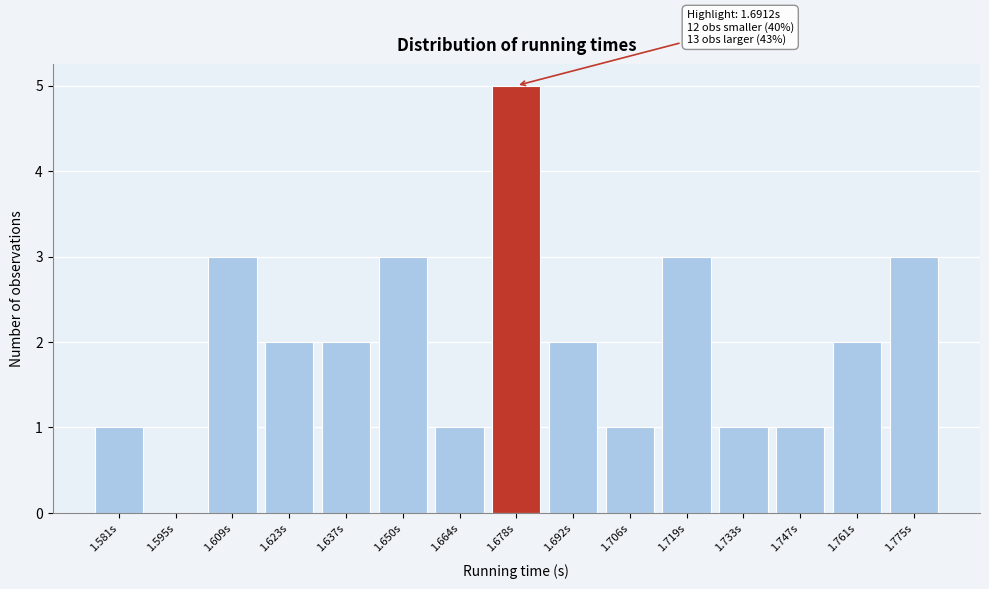

Reading left to right, transcribe all the data shown in this chart.

1.581s=1	1.595s=0	1.609s=3	1.623s=2	1.637s=2	1.650s=3	1.664s=1	1.678s=5	1.692s=2	1.706s=1	1.719s=3	1.733s=1	1.747s=1	1.761s=2	1.775s=3